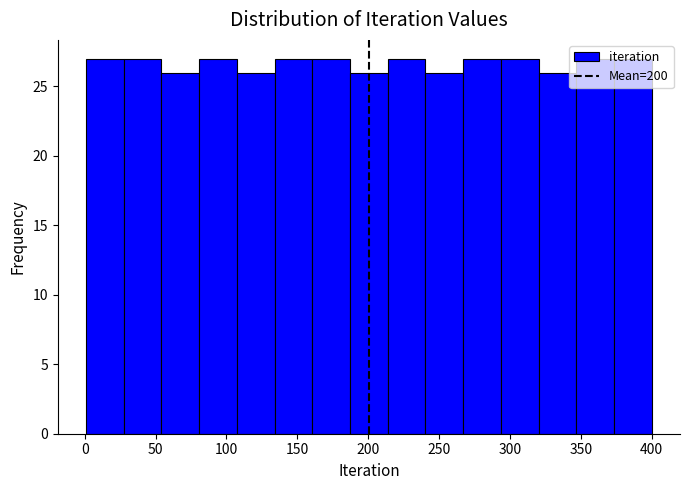

Reading left to right, transcribe this chart: for each bar, give the range it covers on the x-axis and its height. Neither the bar edges nor the heights are printed on the chart, so give them approximately, as read against the axes.

0 to 30: 27
30 to 55: 27
55 to 80: 26
80 to 105: 27
105 to 135: 26
135 to 160: 27
160 to 185: 27
185 to 215: 26
215 to 240: 27
240 to 265: 26
265 to 295: 27
295 to 320: 27
320 to 345: 26
345 to 375: 27
375 to 400: 27